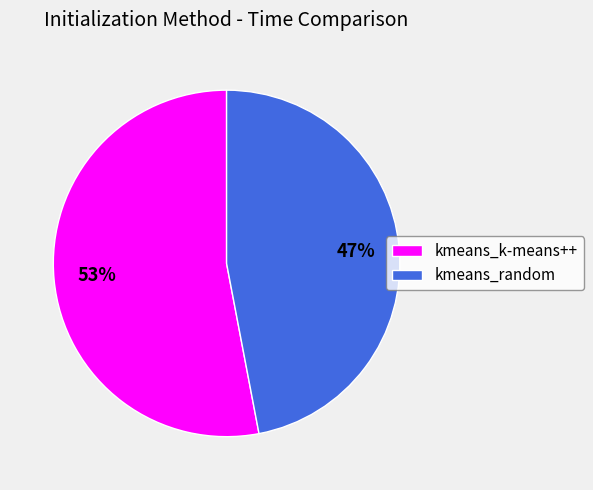

Rank the categories by value from highest to lowest.

kmeans_k-means++, kmeans_random